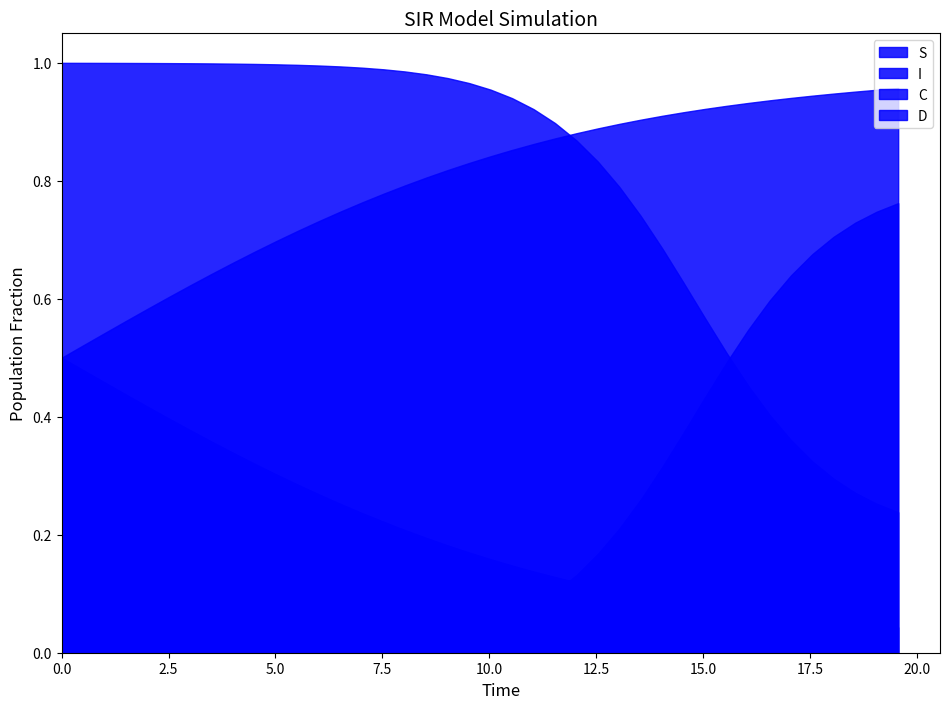

At how many categories does at least one series exceed 0?

40